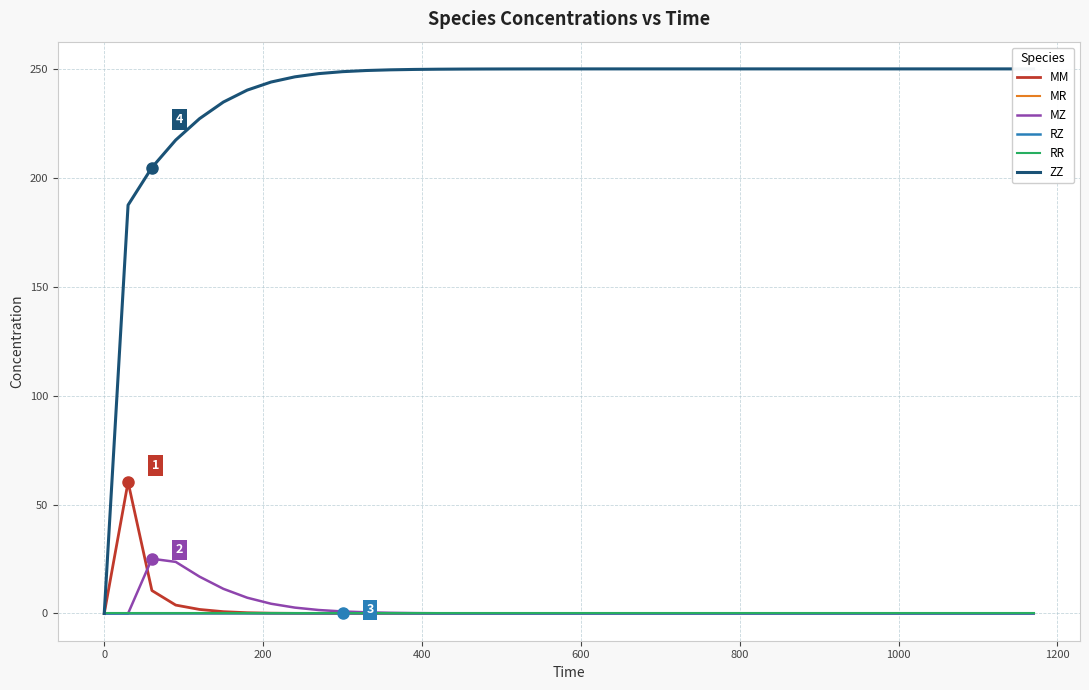

True or false: ZZ has more than 2 points higher than both neighbors.

False